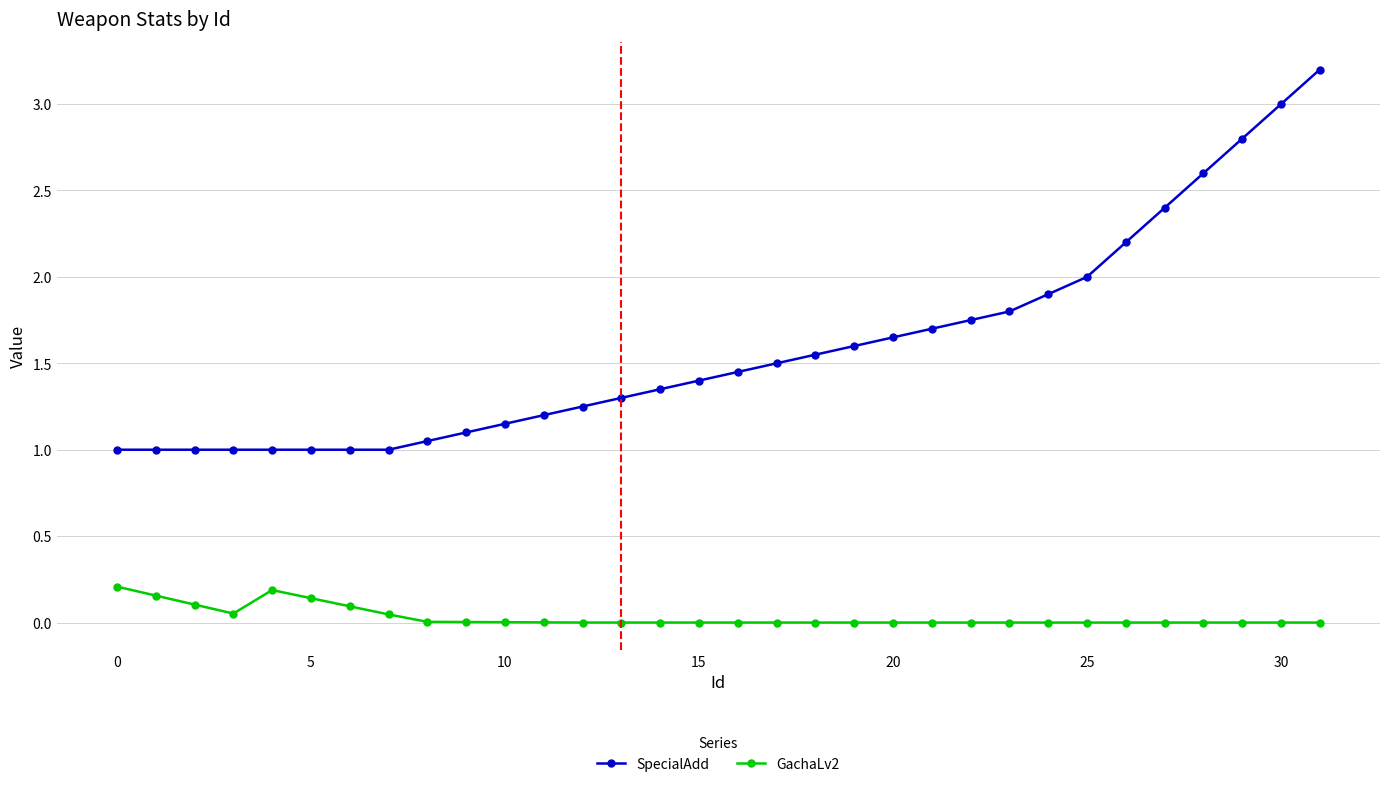

Which series has the largest total across all categories?

SpecialAdd